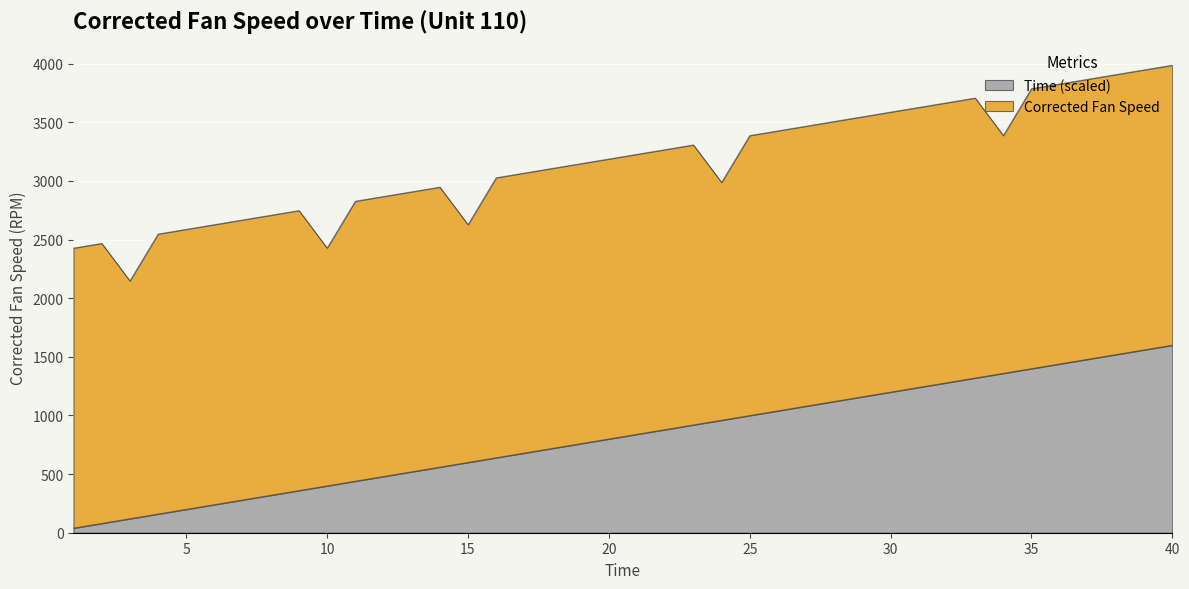

Rank the categories by value from lowest to highest.

1, 2, 3, 4, 5, 6, 7, 8, 9, 10, 11, 12, 13, 14, 15, 16, 17, 18, 19, 20, 21, 22, 23, 24, 25, 26, 27, 28, 29, 30, 31, 32, 33, 34, 35, 36, 37, 38, 39, 40